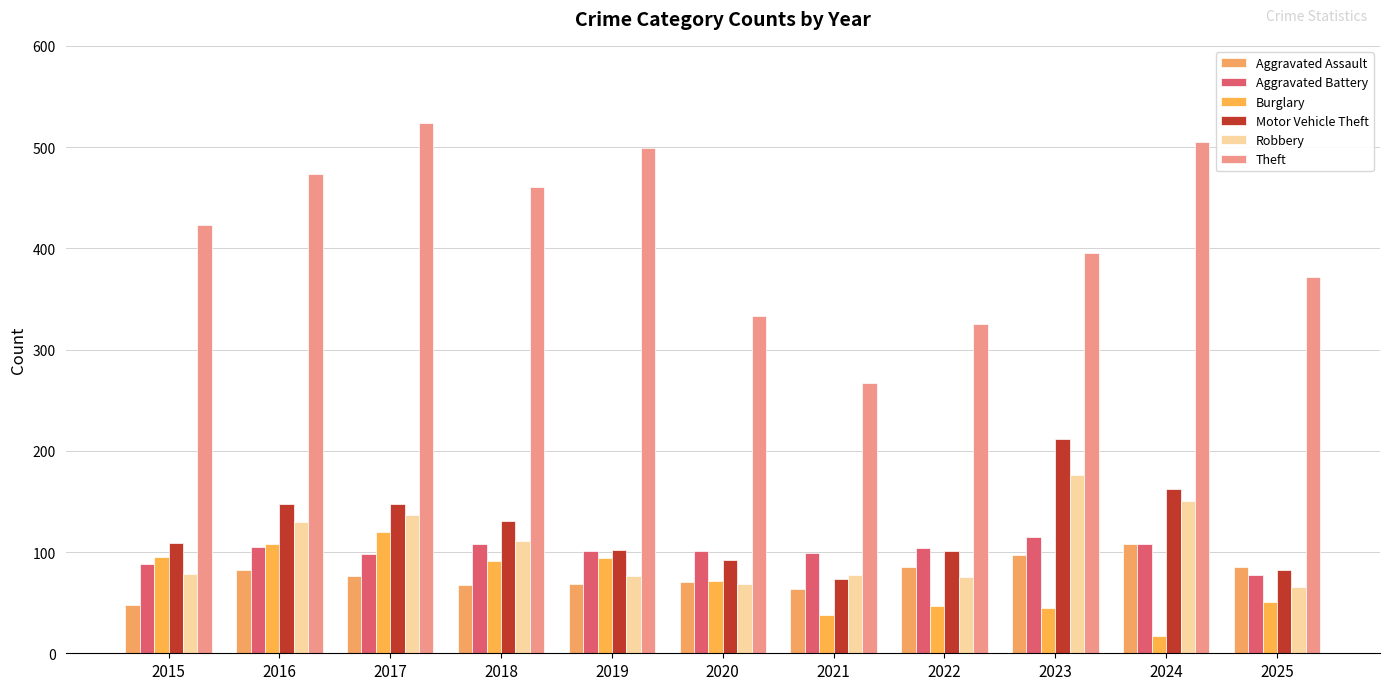

Which series changed the most between 2016 and 2021?

Theft